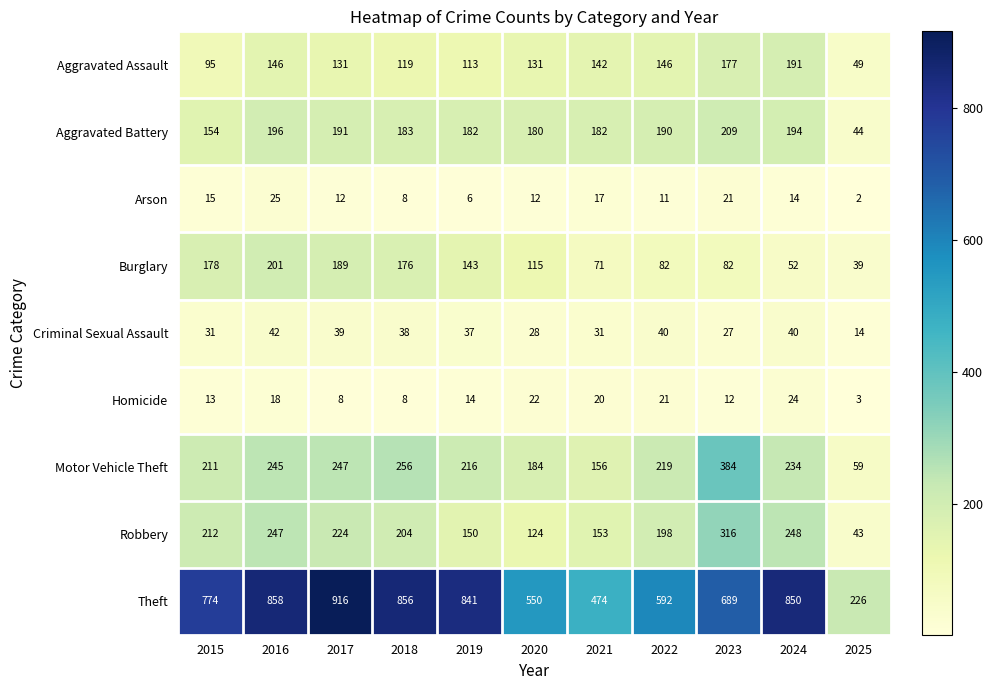

Rank the series by their maximum value, from lowest to highest.

Homicide, Arson, Criminal Sexual Assault, Aggravated Assault, Burglary, Aggravated Battery, Robbery, Motor Vehicle Theft, Theft